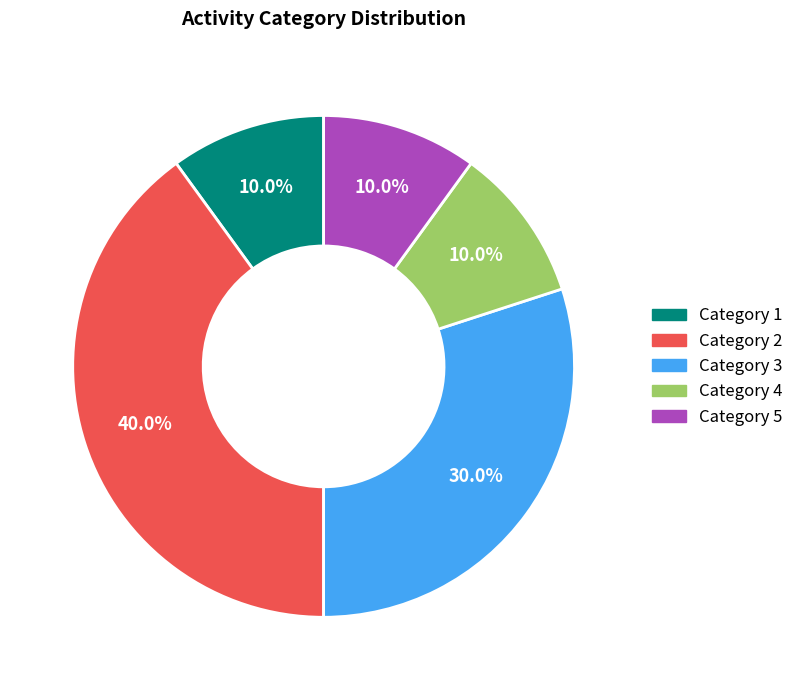

Does any single category account for the majority?

No